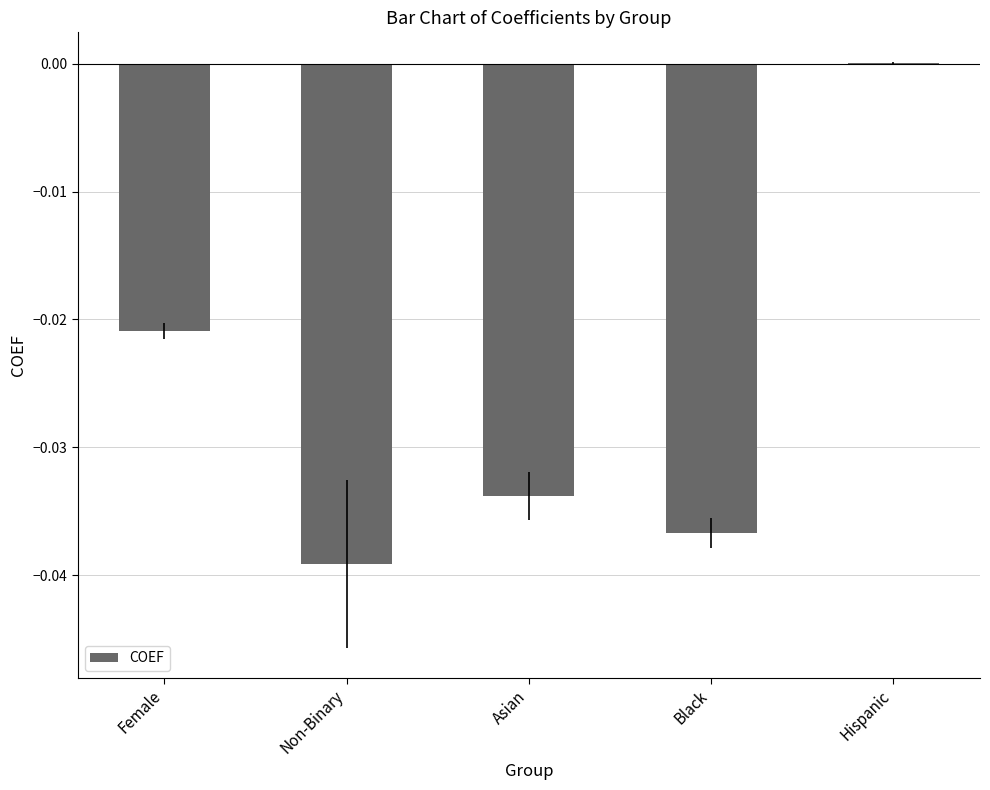

Which label corresponds to the largest value in the chart?

Hispanic